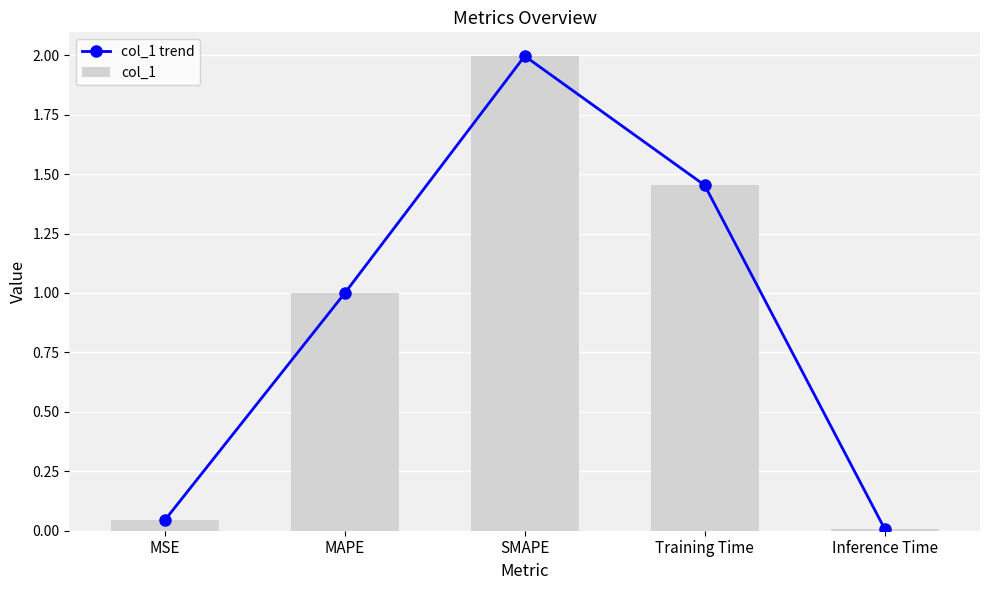

What is the total value across all series at MSE?

0.1